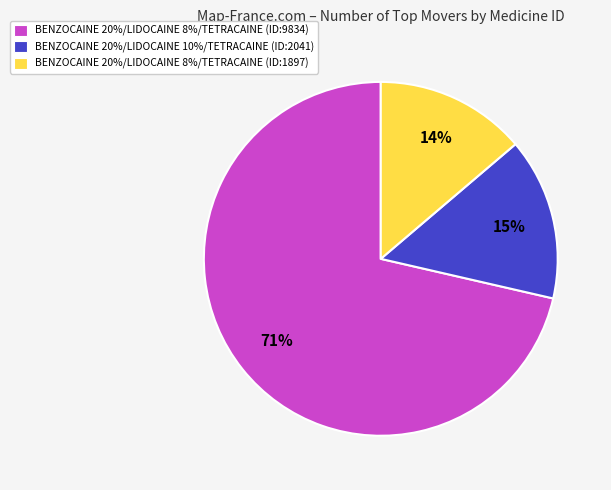

To the nearest percent, what percentage of the pie is BENZOCAINE 20%/LIDOCAINE 10%/TETRACAINE (ID:2041)?

15%